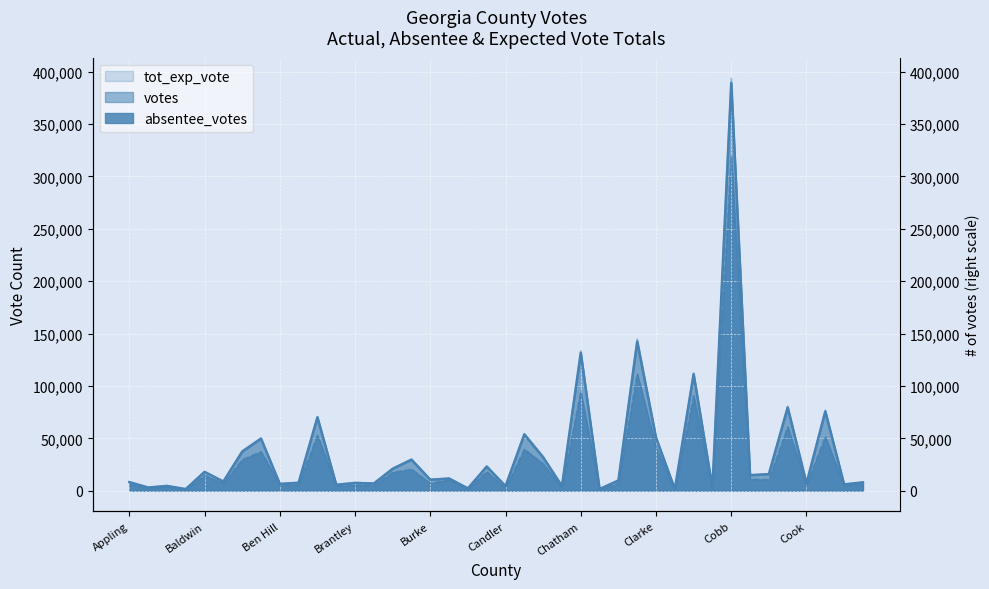

True or false: absentee_votes and tot_exp_vote cross at least once.

False